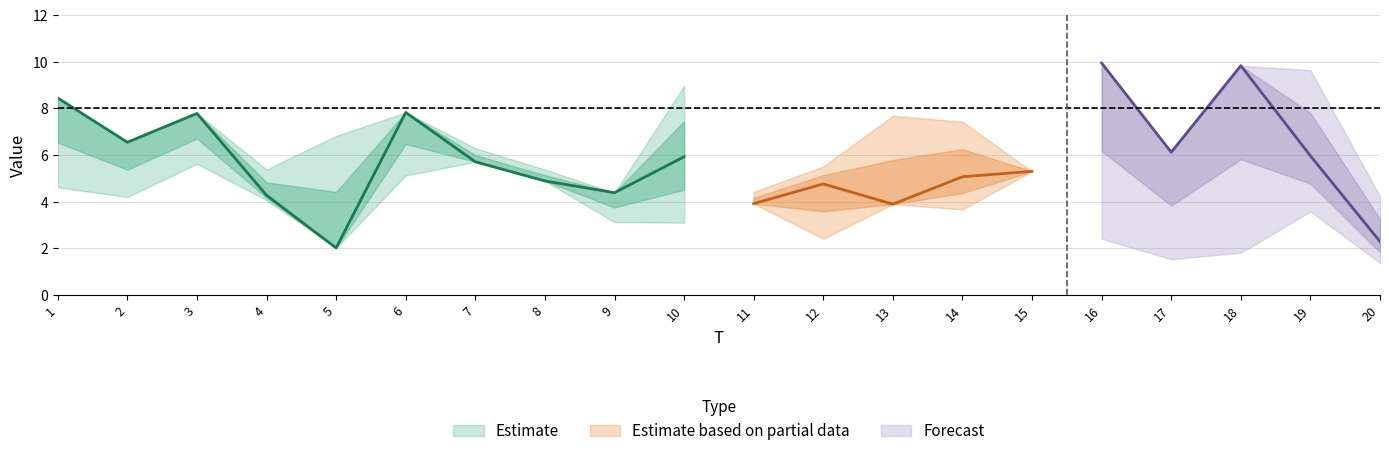

Does the chart have visible grid lines?

Yes